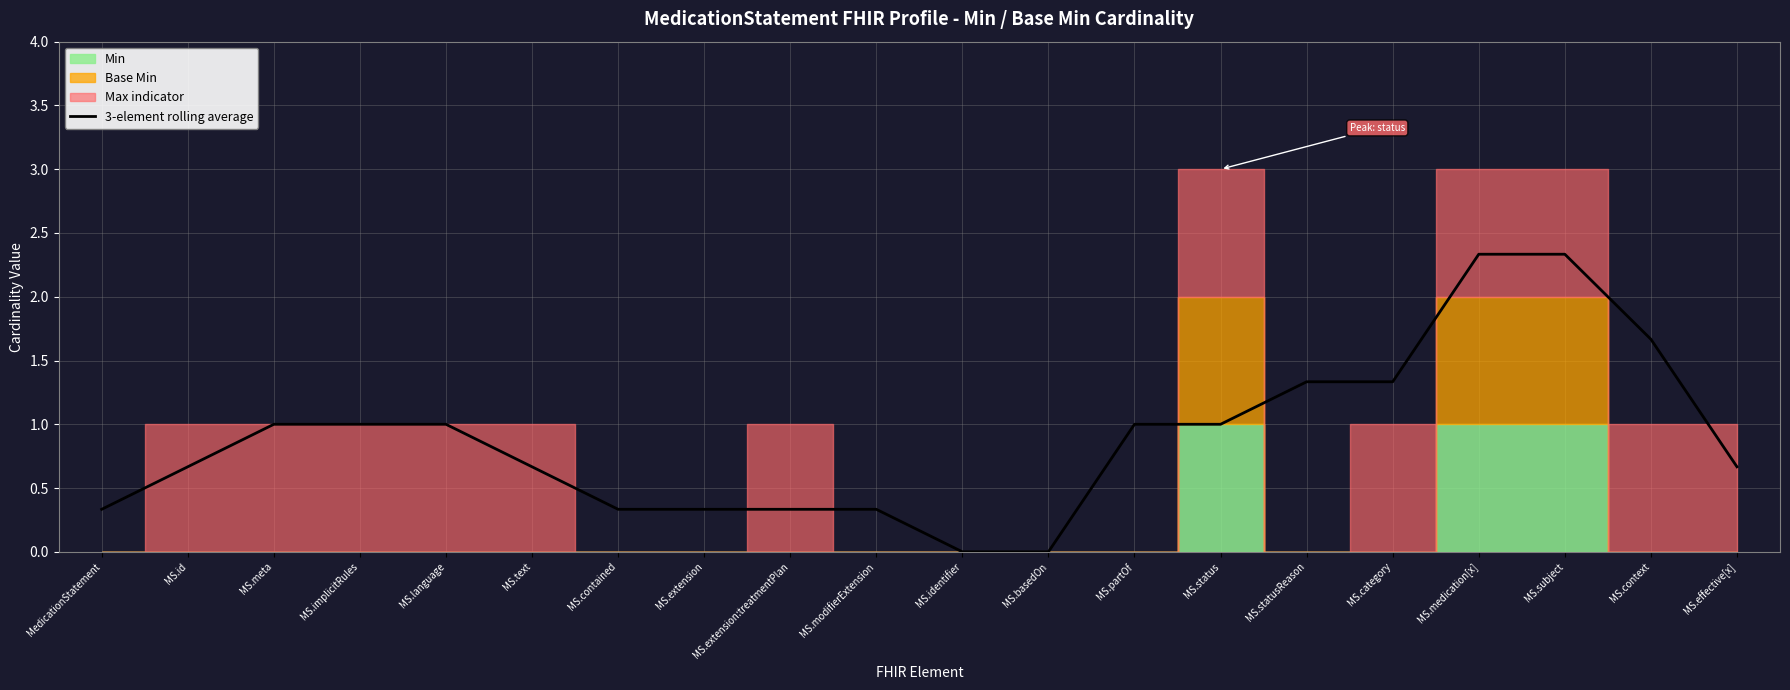

True or false: the data has more than 1 interior local peaks.

False